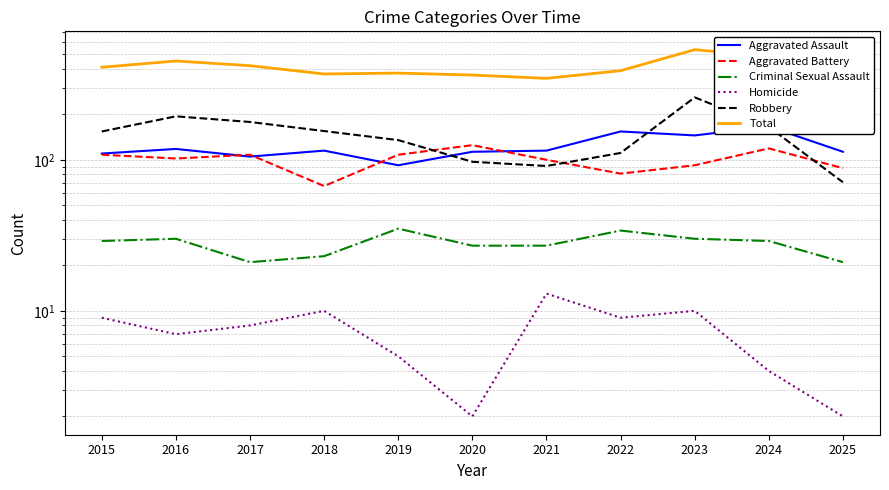

The Homicide series shows 2 at 2022. True or false?

False